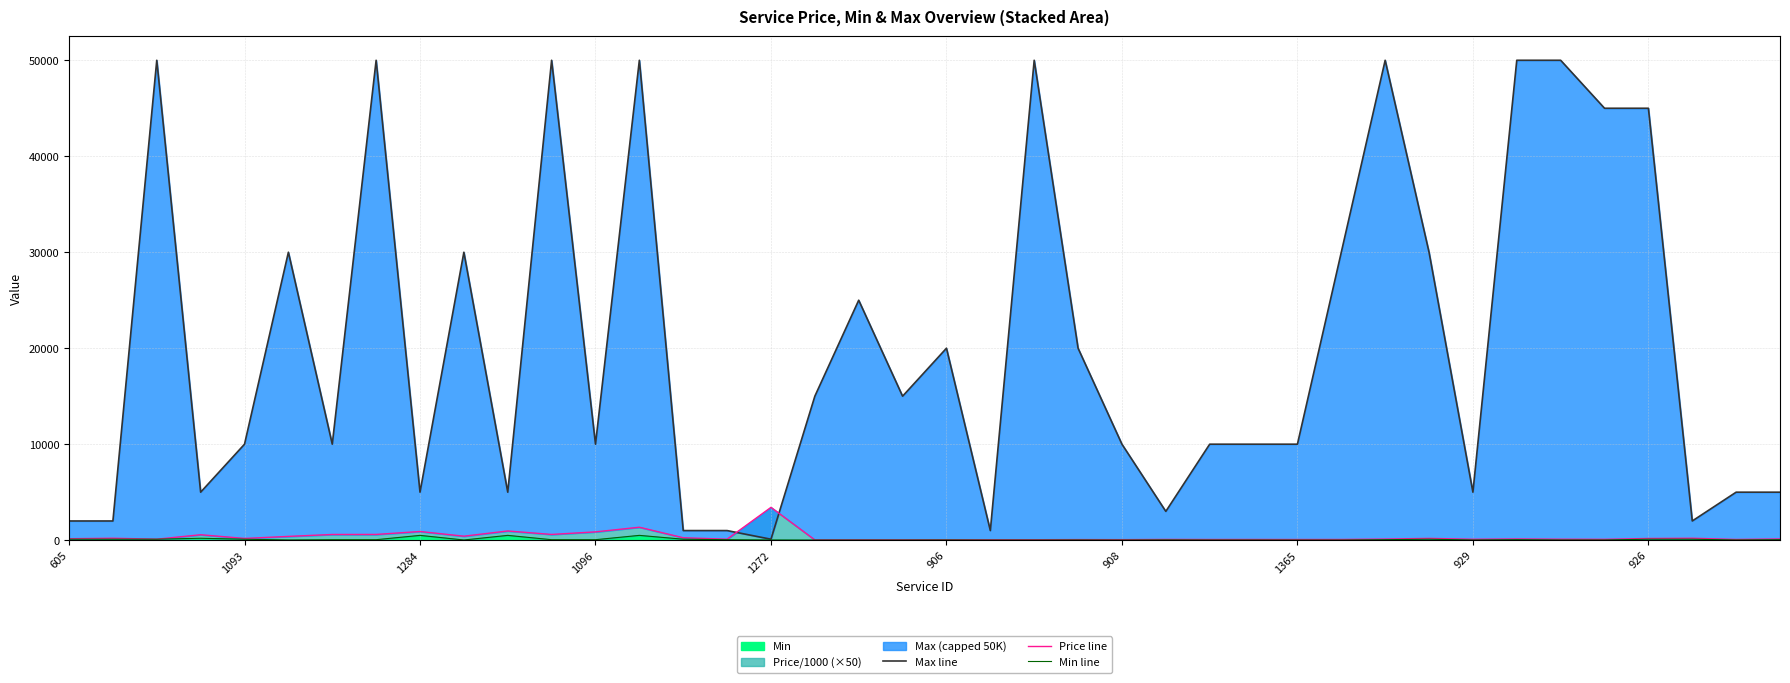

What is the difference between the maximum and minimum values in the Min line series?

490.0